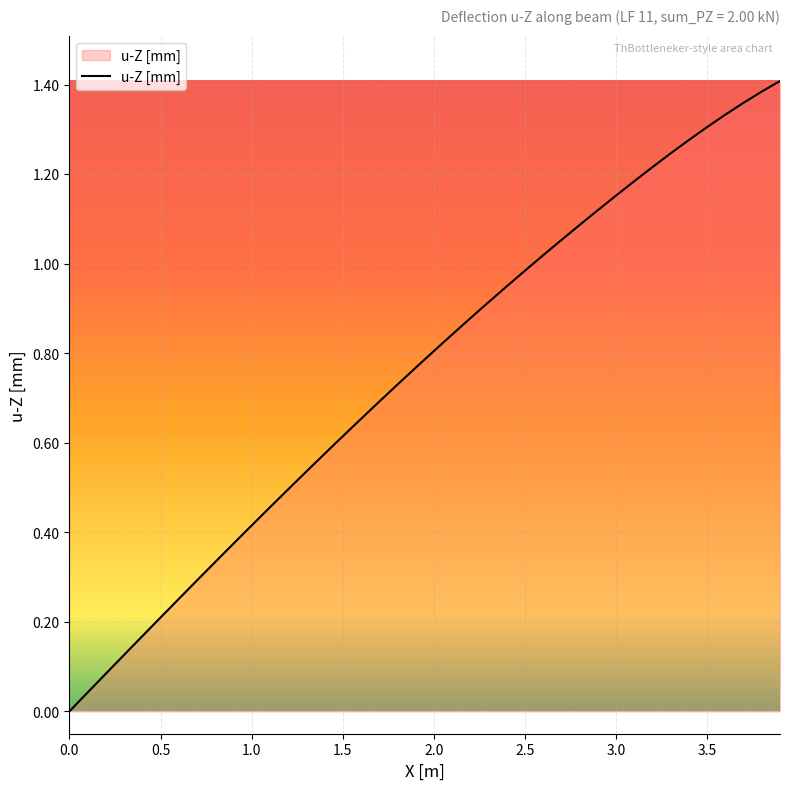

Does the chart display data point markers on the line(s)?

No